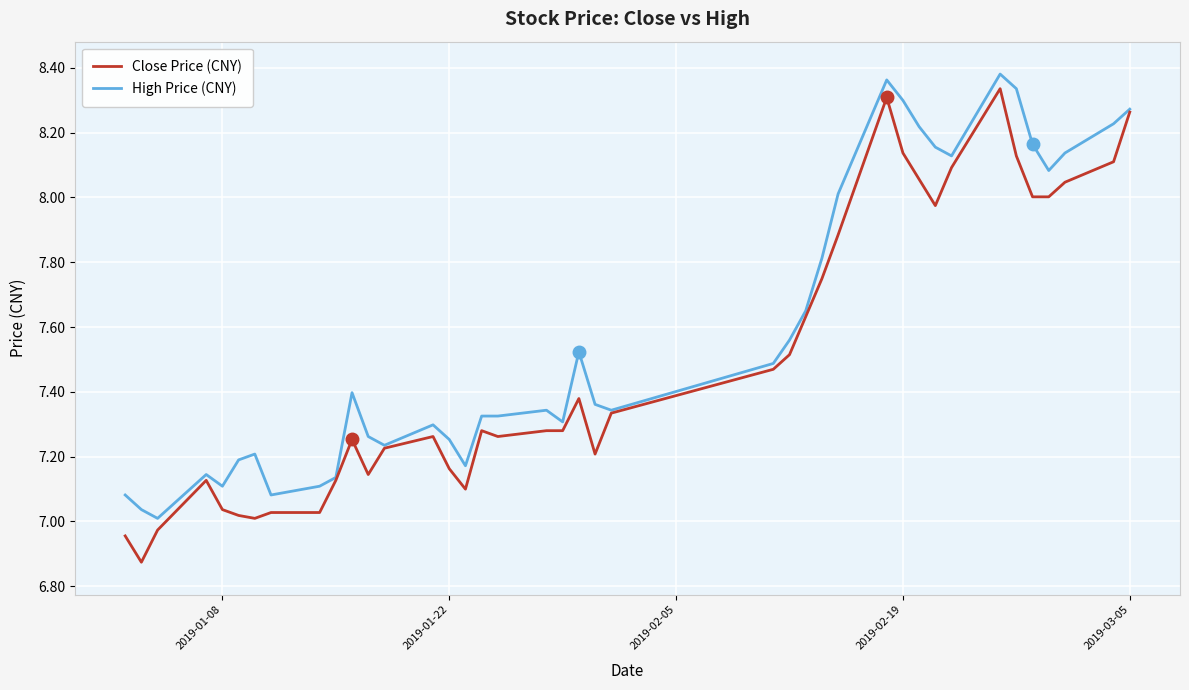

Which series has the largest total across all categories?

High Price (CNY)